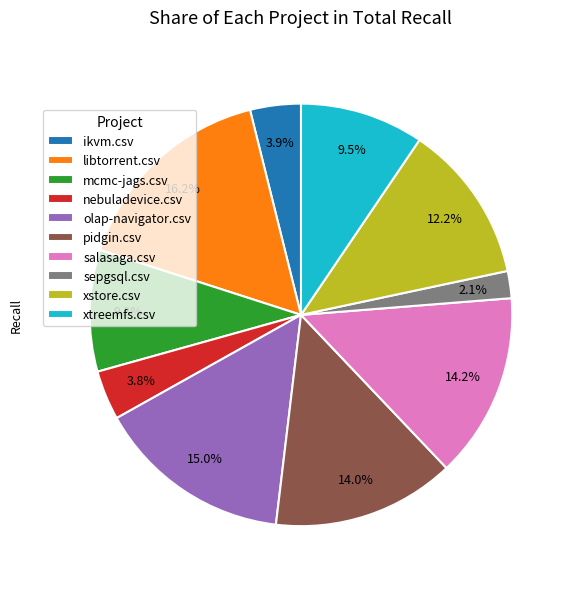

To the nearest percent, what is the combined percentage of libtorrent.csv and ikvm.csv?

20%